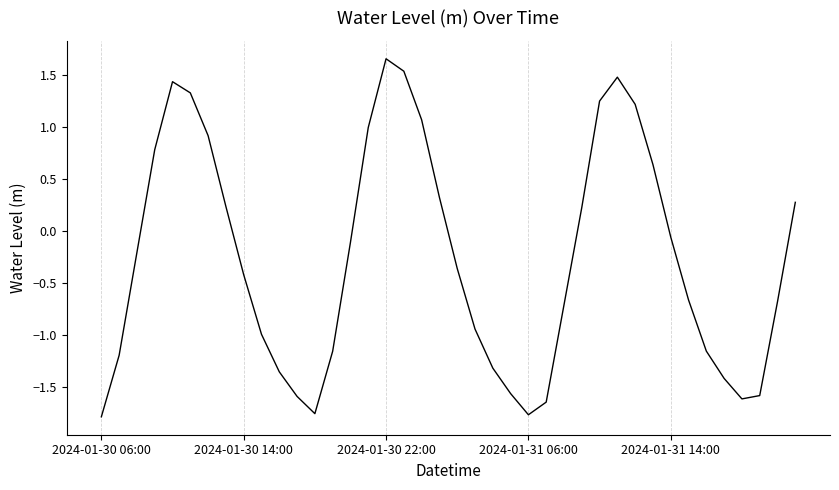

What is the difference between the maximum and minimum values?

3.4